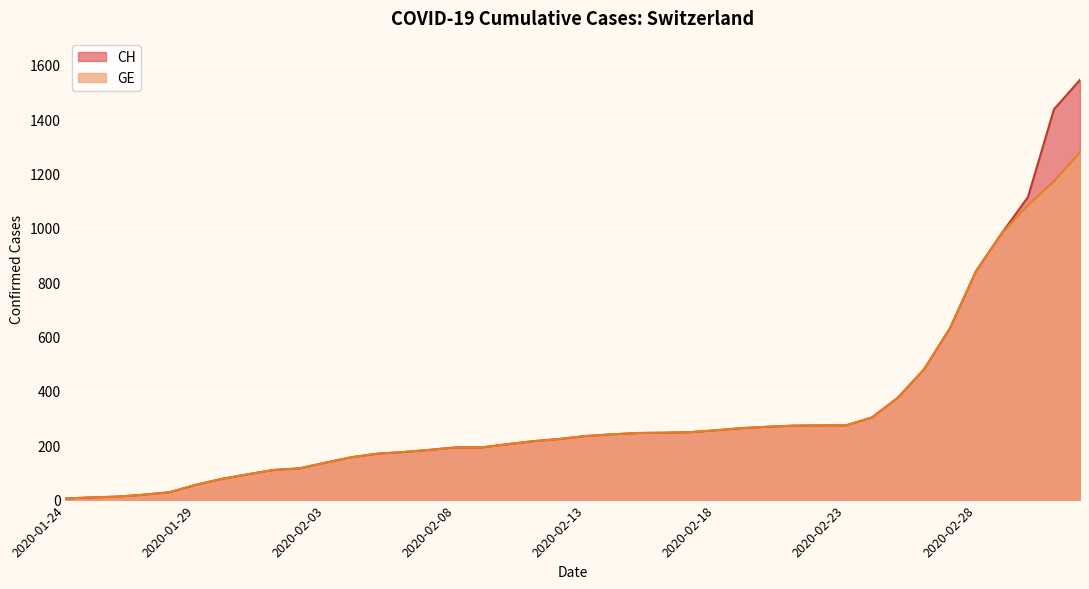

The GE series shows 156 at 2020-02-04. True or false?

True